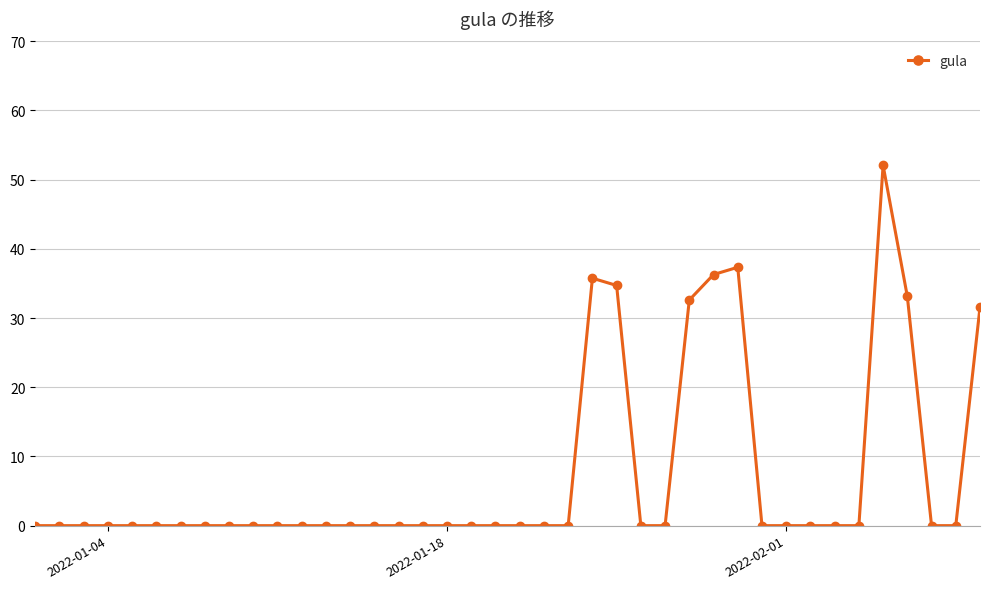

How many data points does each series have?

40